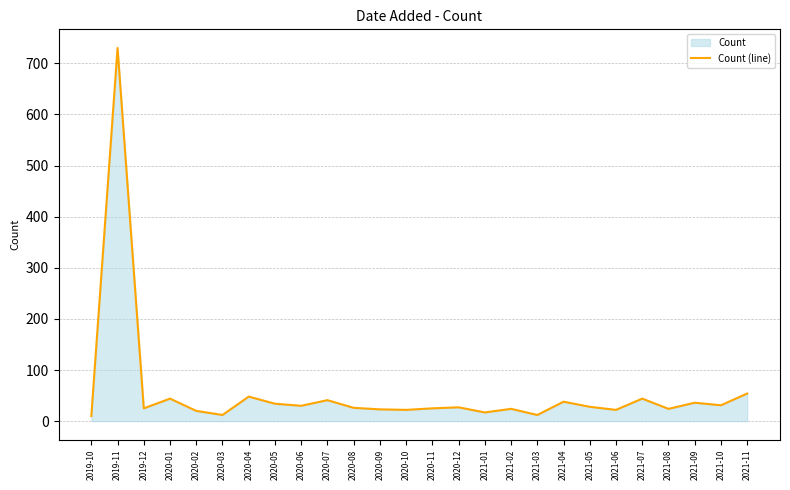

Count the number of values greater than 27.

12